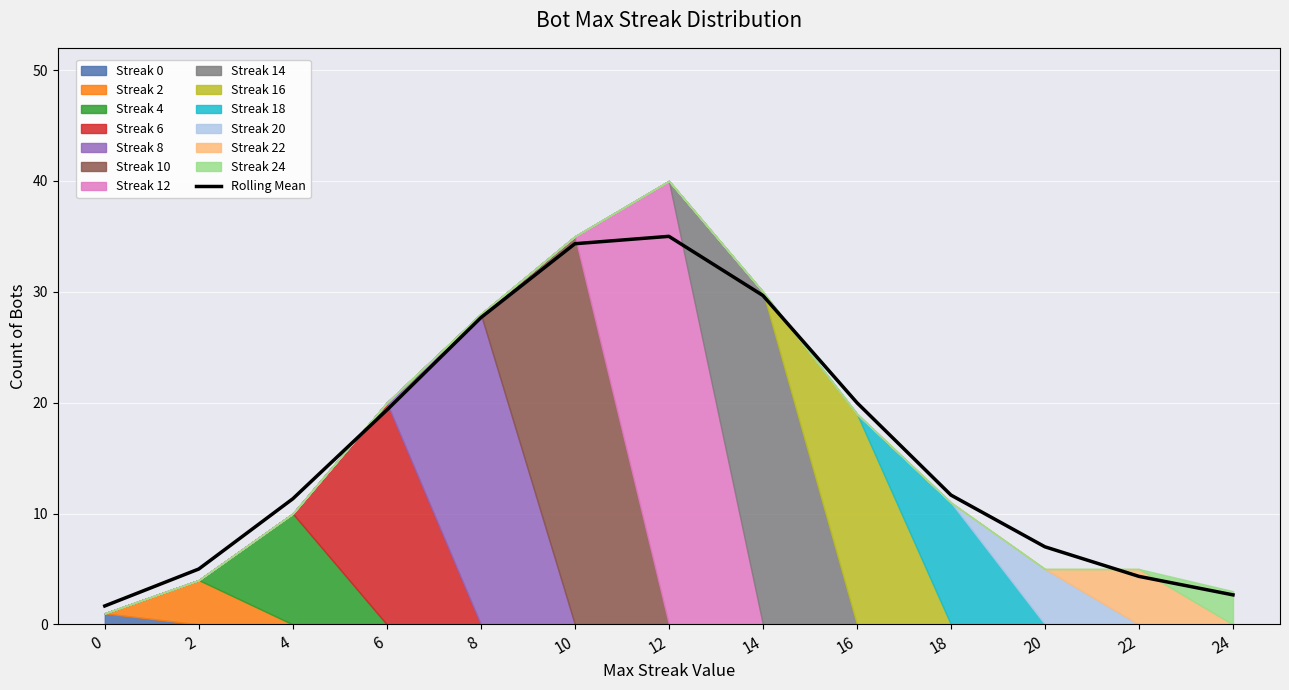

Reading left to right, what are all the values shown in this chart?

1.7	5.0	11.3	19.3	27.7	34.3	35.0	29.7	20.0	11.7	7.0	4.3	2.7